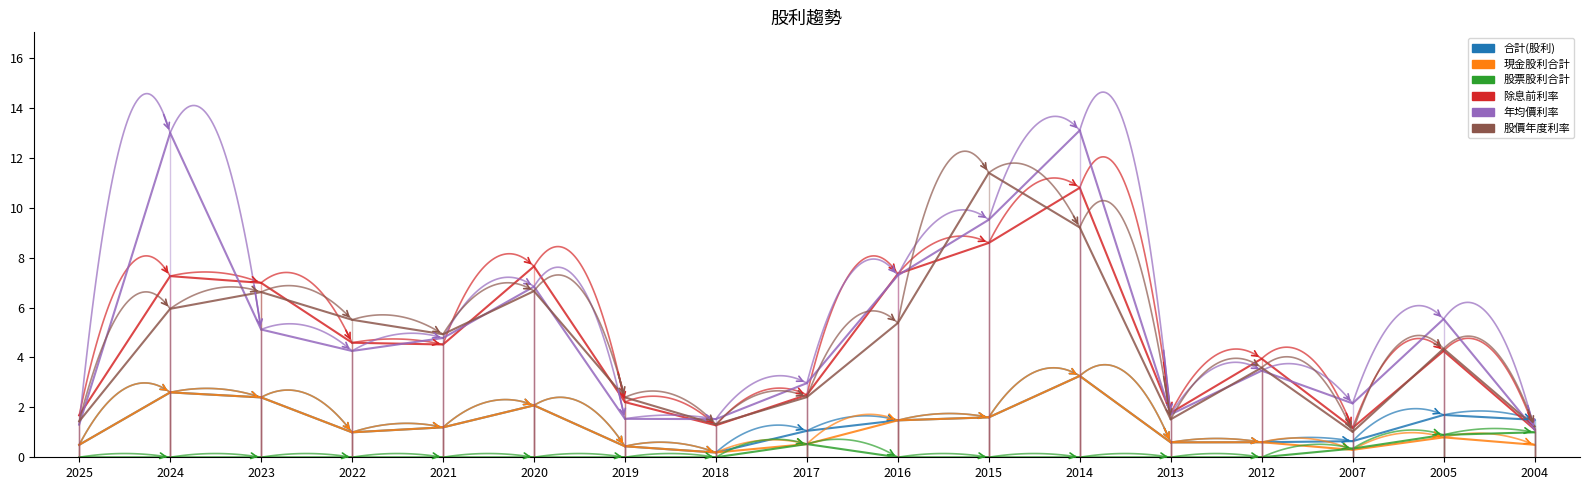

How many interior local peaks does the 現金股利合計 series have?

5